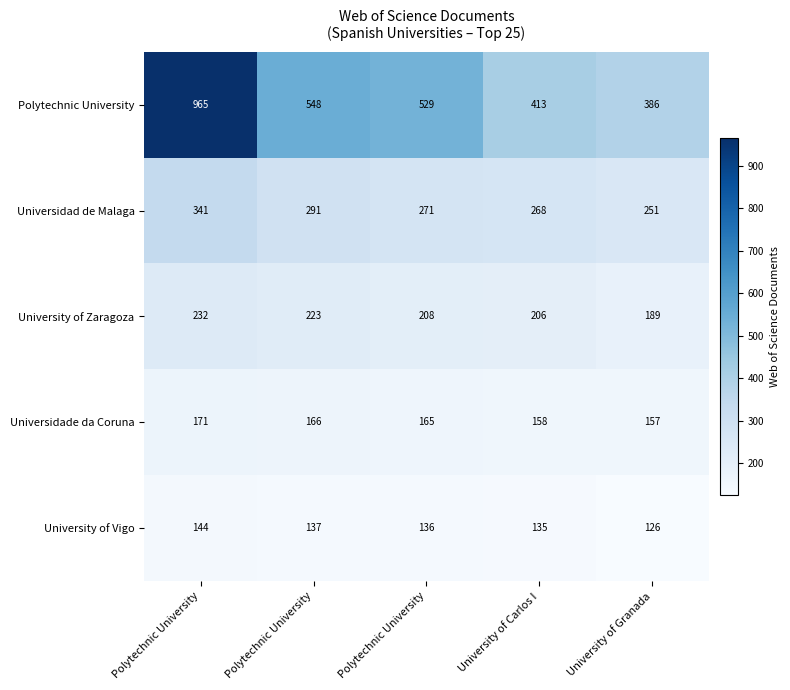

How many data points does each series have?

5